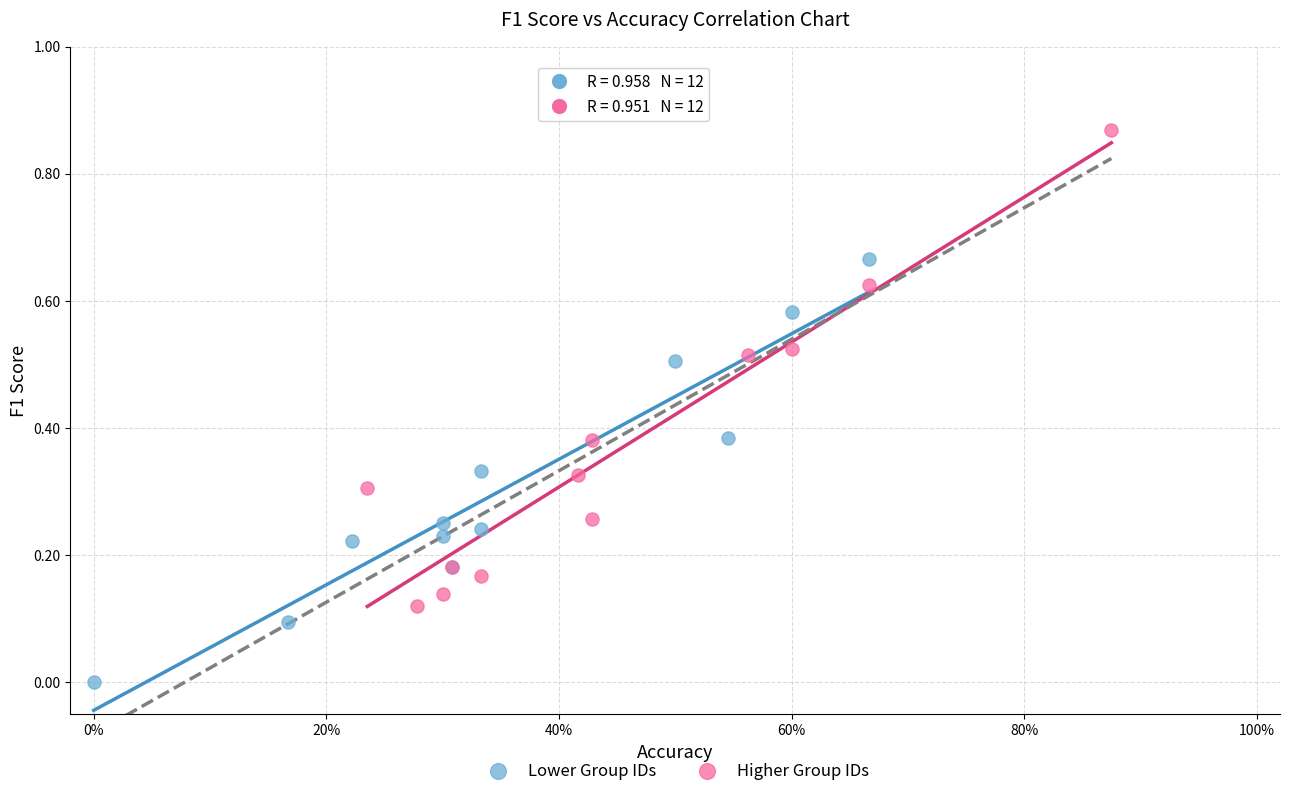

Which series contains the highest Y value?

Higher Group IDs